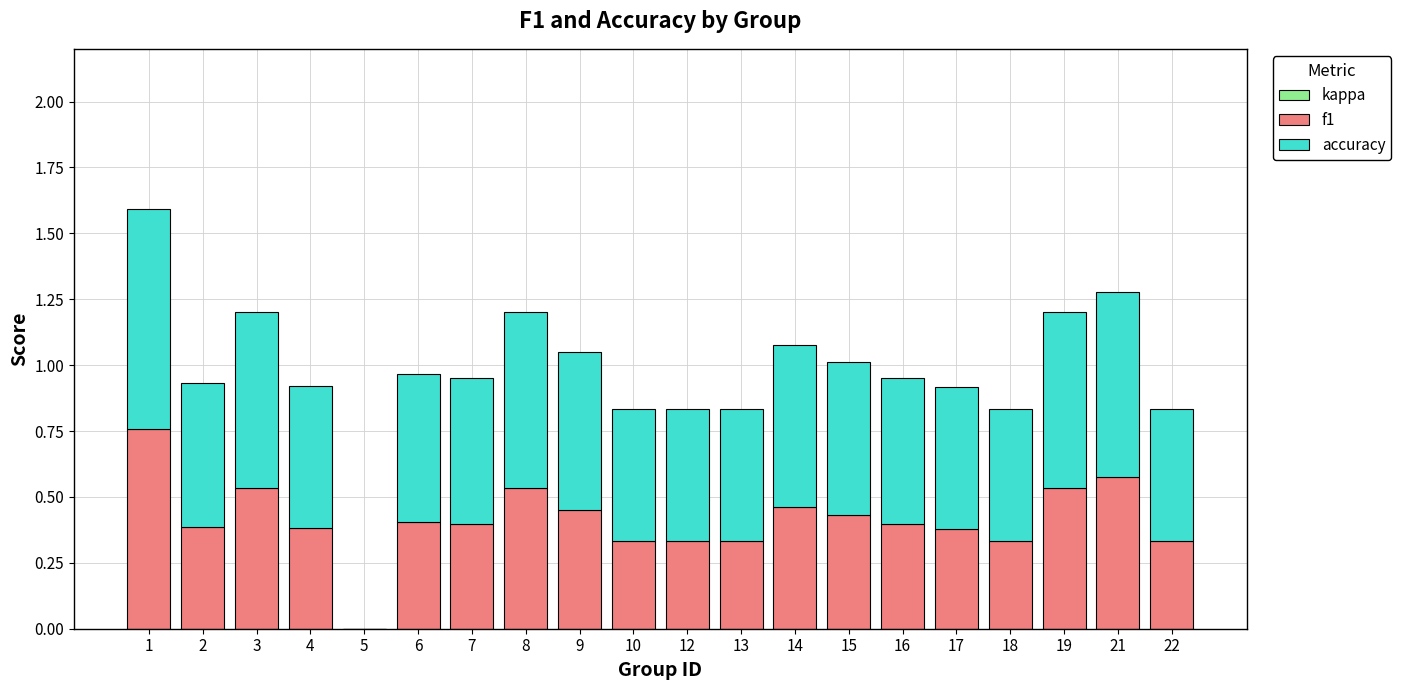

True or false: f1 has a value of 0.5 at 8.

True